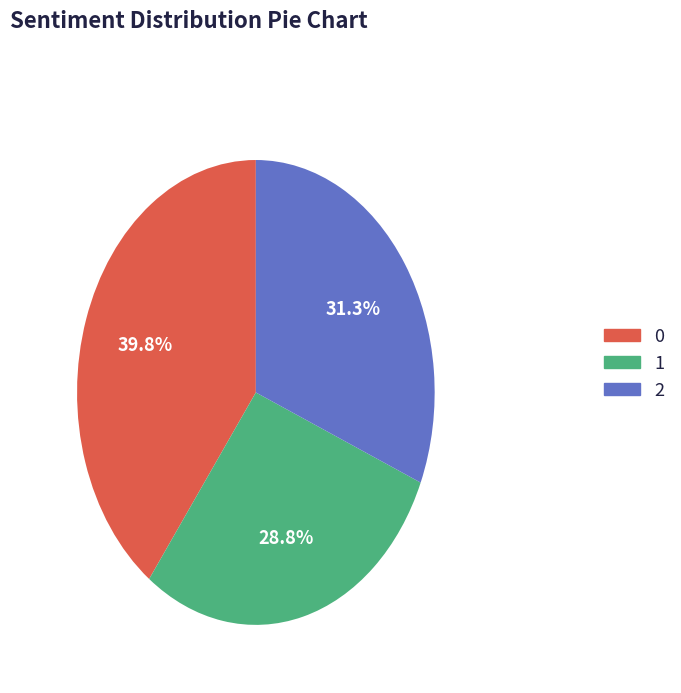

How many segments does this pie chart have?

3